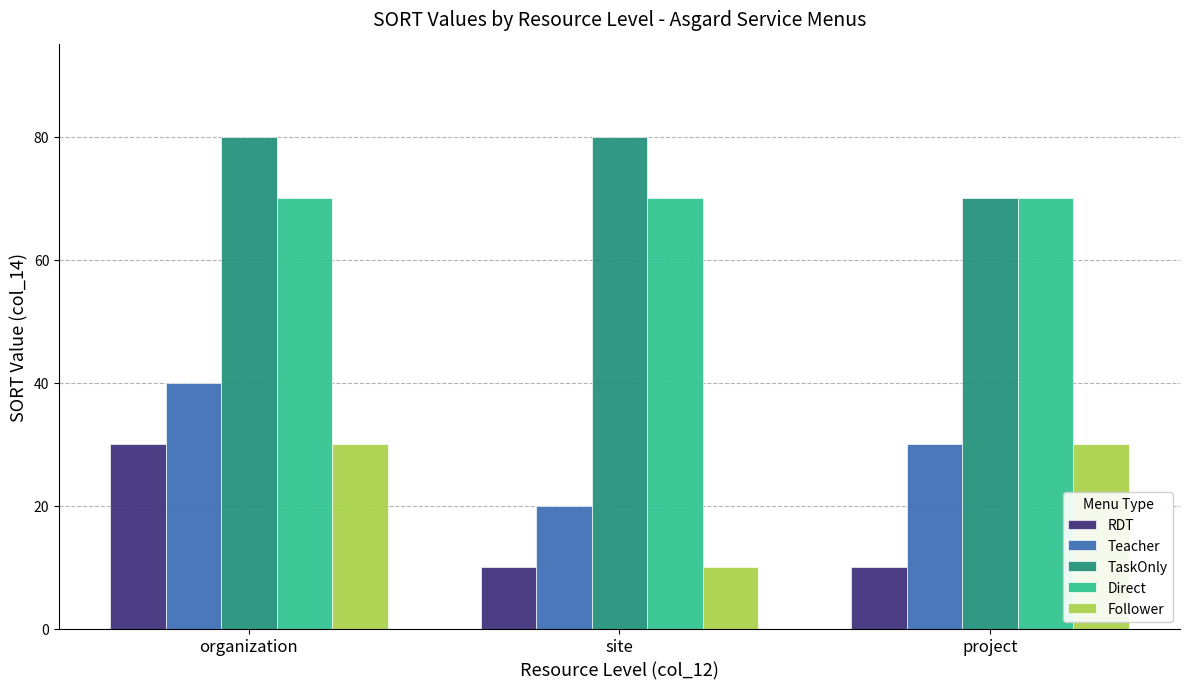

What is the greatest value displayed?

80